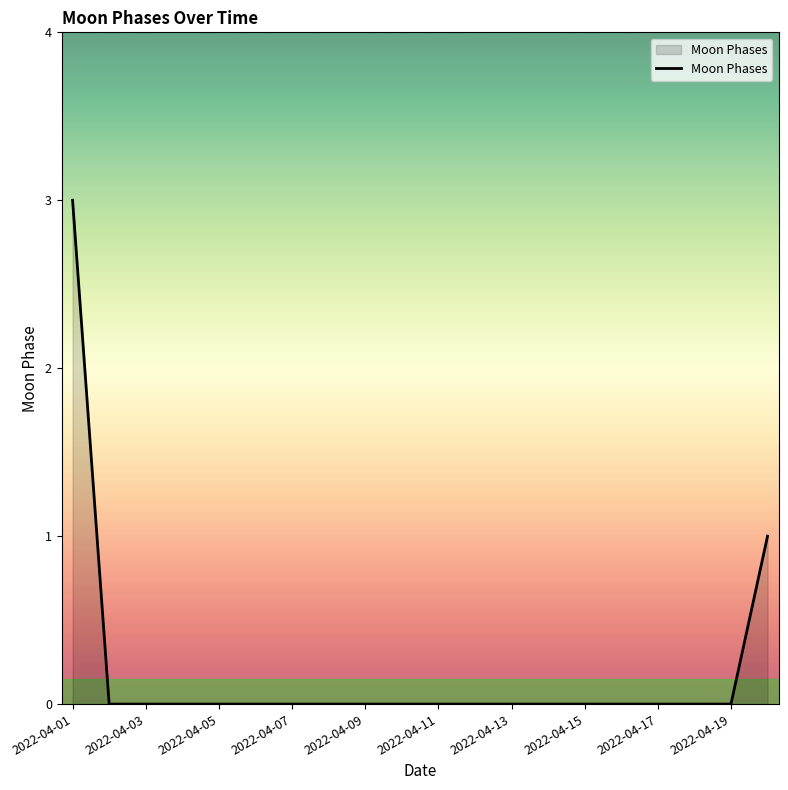

What is the difference between the maximum and minimum values?

3